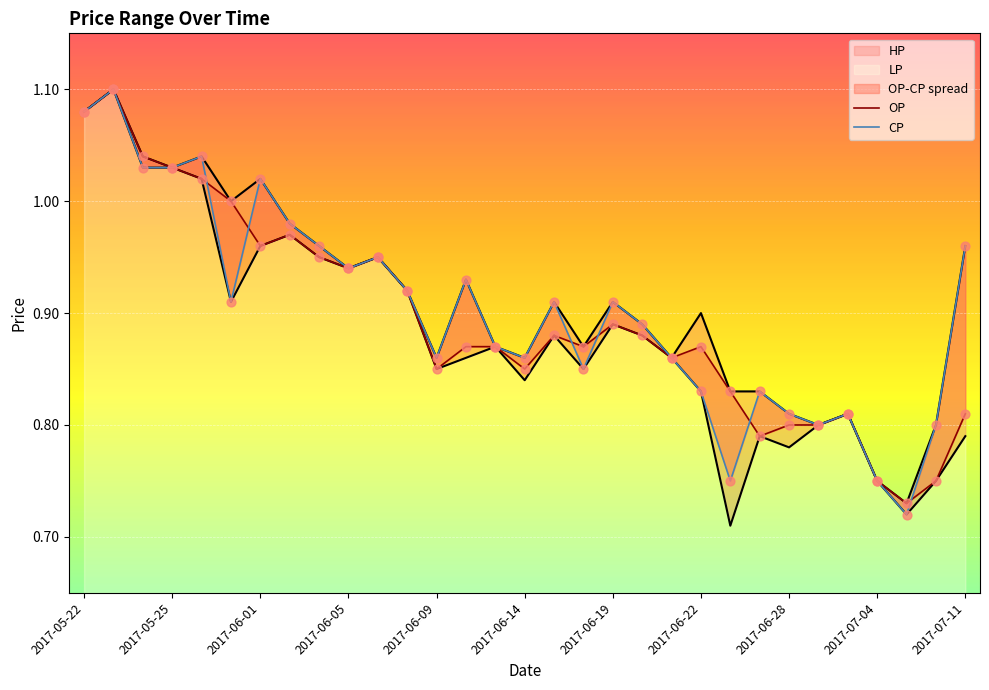

Which series reaches the maximum Y coordinate?

OP